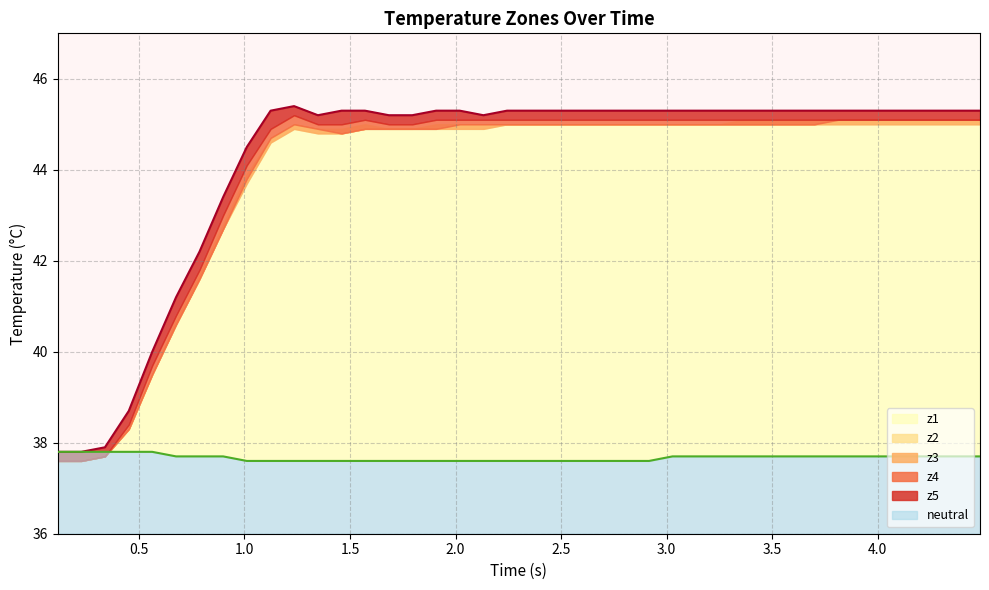

Reading right to left, transcribe all the data shown in this chart.

z1: 45.1	45.1	45.1	45.1	45.1	45.1	45.1	45.1	45.1	45.1	45.1	45.0	45.0	45.0	45.0	45.0	45.0	45.0	45.0	45.0	45.0	45.0	45.0	45.0	44.9	44.9	45.0	44.9	44.9	45.0	44.7	43.9	42.8	41.7	40.7	39.5	38.3	37.7	37.6	37.6
z2: 45.0	45.0	45.0	45.0	45.0	45.0	45.0	45.0	45.0	45.0	45.0	45.0	45.0	45.0	45.0	45.0	45.0	45.0	45.0	45.0	45.0	44.9	44.9	44.9	44.9	44.9	44.9	44.8	44.8	44.9	44.6	43.7	42.7	41.6	40.6	39.5	38.3	37.7	37.6	37.6
z3: 45.1	45.1	45.1	45.1	45.1	45.1	45.1	45.0	45.0	45.0	45.0	45.0	45.0	45.0	45.0	45.0	45.0	45.0	45.0	45.0	45.0	45.0	45.0	44.9	44.9	44.9	44.9	44.8	44.9	45.0	44.7	43.8	42.7	41.6	40.6	39.5	38.3	37.7	37.6	37.6
z4: 45.1	45.1	45.1	45.1	45.1	45.1	45.1	45.1	45.1	45.1	45.1	45.1	45.1	45.1	45.1	45.1	45.1	45.1	45.1	45.1	45.1	45.1	45.1	45.1	45.0	45.0	45.1	45.0	45.0	45.2	44.9	44.1	43.0	41.8	40.8	39.7	38.4	37.7	37.6	37.6
z5: 45.3	45.3	45.3	45.3	45.3	45.3	45.3	45.3	45.3	45.3	45.3	45.3	45.3	45.3	45.3	45.3	45.3	45.3	45.3	45.3	45.3	45.2	45.3	45.3	45.2	45.2	45.3	45.3	45.2	45.4	45.3	44.5	43.4	42.2	41.2	40.0	38.7	37.9	37.8	37.8
neutral: 37.7	37.7	37.7	37.7	37.7	37.7	37.7	37.7	37.7	37.7	37.7	37.7	37.7	37.7	37.6	37.6	37.6	37.6	37.6	37.6	37.6	37.6	37.6	37.6	37.6	37.6	37.6	37.6	37.6	37.6	37.6	37.6	37.7	37.7	37.7	37.8	37.8	37.8	37.8	37.8